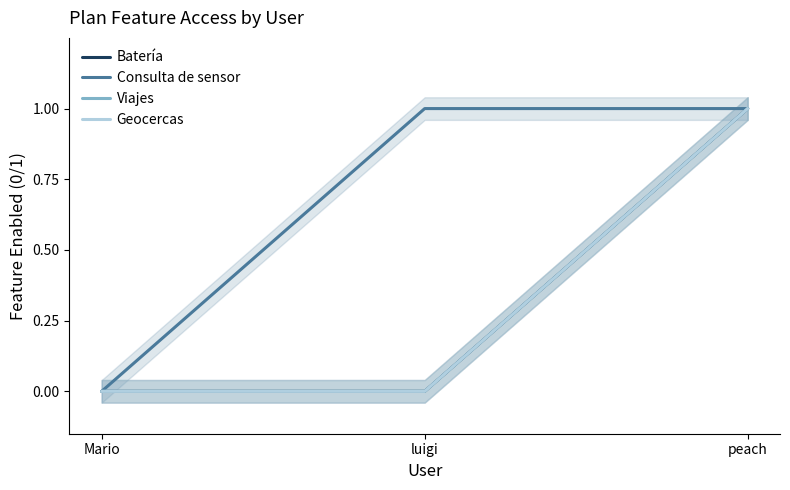

How many series are shown in this chart?

4